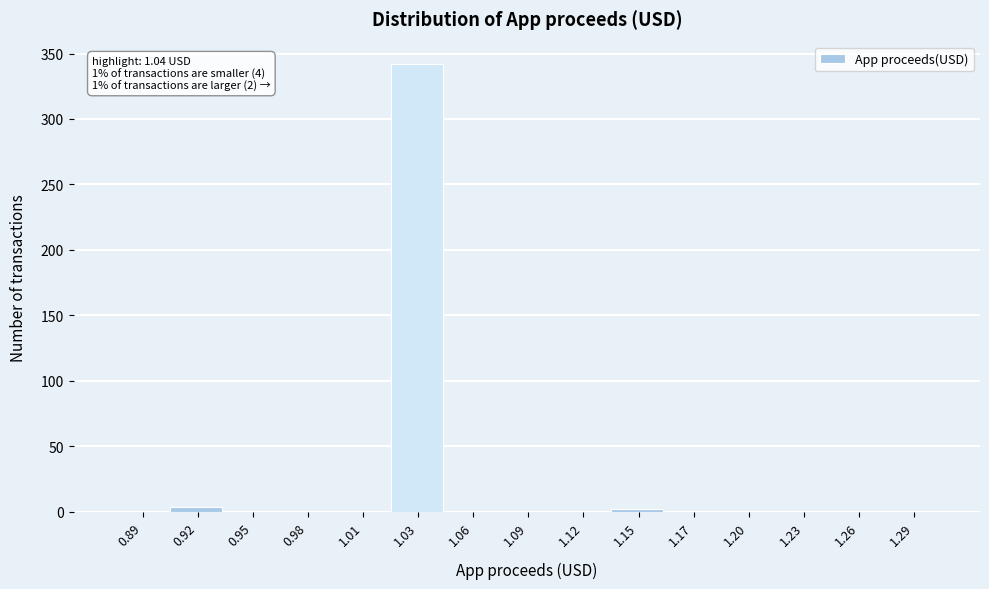

Over which range of the x-axis is the bar tallest?

1.020 to 1.050